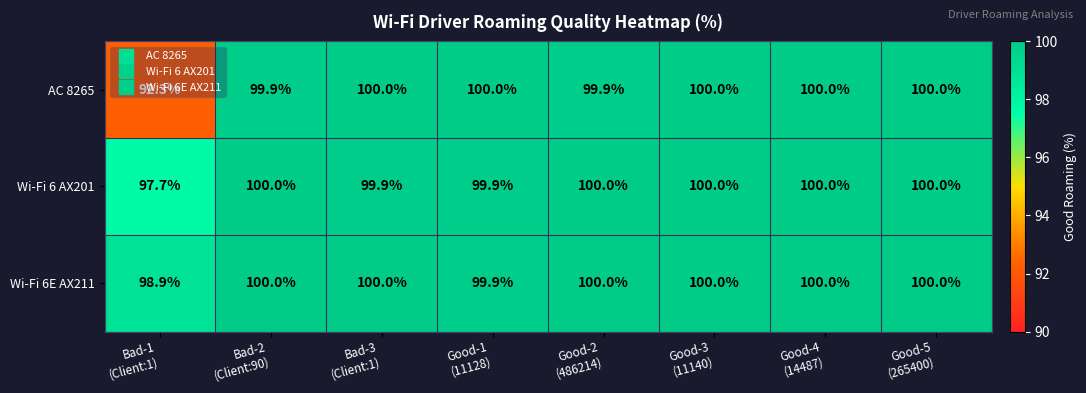

What is the minimum value for Wi-Fi 6E AX211?

98.9